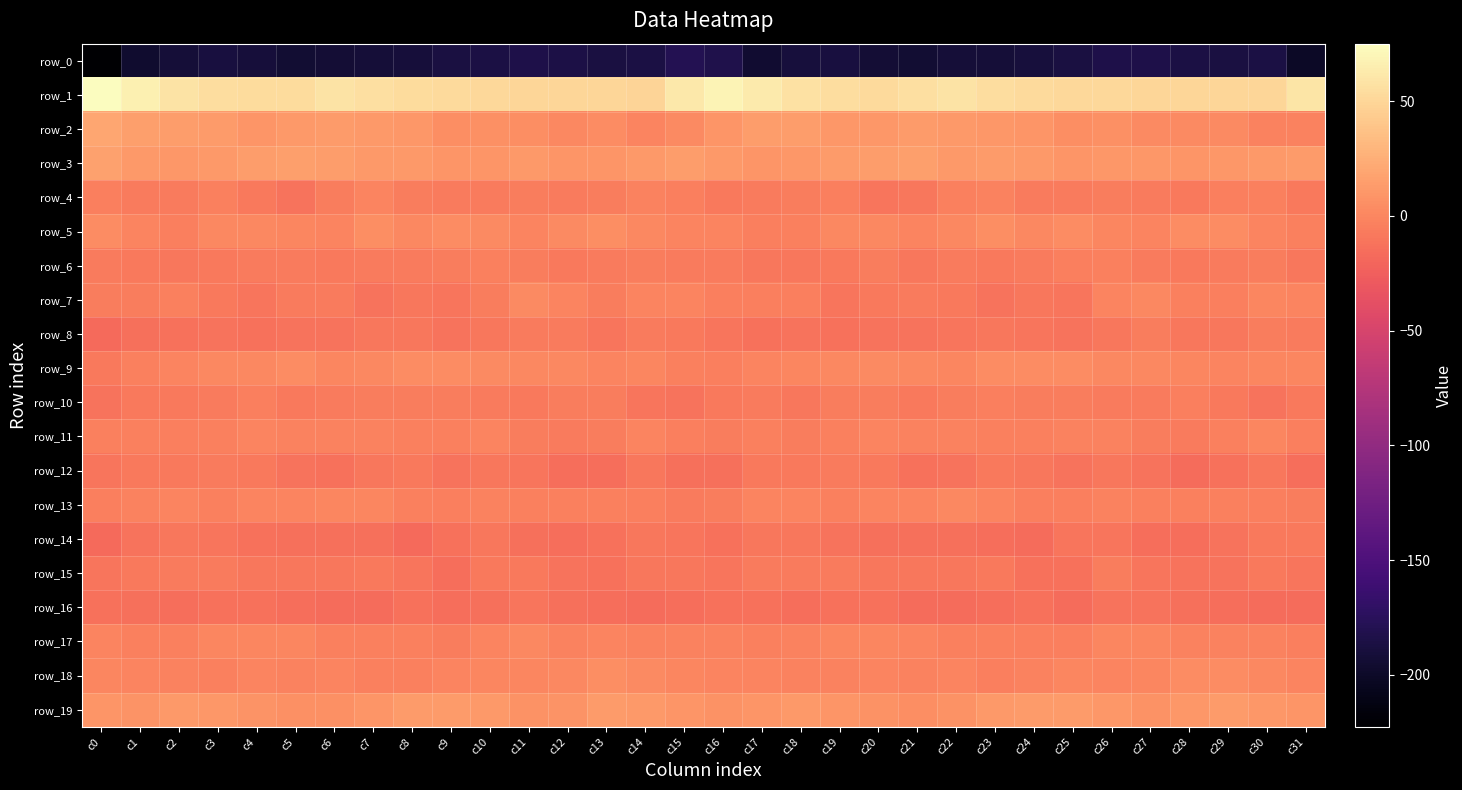

Reading left to right, transcribe all the data shown in this chart.

row_0: c0=-222.7	c1=-196.1	c2=-191.7	c3=-188.3	c4=-190.7	c5=-194.4	c6=-192.8	c7=-191.5	c8=-190.8	c9=-187.4	c10=-185.8	c11=-183.3	c12=-185.1	c13=-187.5	c14=-186.6	c15=-178.6	c16=-183.1	c17=-194.8	c18=-189.5	c19=-188.8	c20=-192.6	c21=-194.3	c22=-191.6	c23=-191.9	c24=-189.0	c25=-187.3	c26=-184.0	c27=-183.9	c28=-186.1	c29=-187.3	c30=-186.1	c31=-200.7
row_1: c0=75.1	c1=66.9	c2=58.2	c3=55.0	c4=53.4	c5=53.7	c6=58.6	c7=56.0	c8=53.4	c9=51.9	c10=51.8	c11=50.7	c12=50.1	c13=49.9	c14=49.2	c15=61.8	c16=68.9	c17=62.4	c18=56.5	c19=54.3	c20=53.0	c21=55.5	c22=58.7	c23=54.2	c24=53.0	c25=51.8	c26=51.6	c27=50.3	c28=50.0	c29=49.6	c30=50.1	c31=59.8
row_2: c0=19.7	c1=15.7	c2=14.3	c3=12.4	c4=9.3	c5=11.9	c6=13.0	c7=11.2	c8=11.0	c9=5.3	c10=5.3	c11=4.3	c12=1.2	c13=3.1	c14=-0.9	c15=2.3	c16=9.4	c17=14.0	c18=13.8	c19=10.7	c20=10.0	c21=12.8	c22=12.2	c23=11.1	c24=9.3	c25=4.5	c26=5.7	c27=2.2	c28=2.5	c29=2.0	c30=-2.2	c31=-2.1
row_3: c0=16.0	c1=11.8	c2=10.1	c3=12.2	c4=14.4	c5=14.9	c6=13.5	c7=11.9	c8=12.2	c9=9.6	c10=9.5	c11=11.4	c12=9.7	c13=9.8	c14=11.8	c15=13.8	c16=11.3	c17=9.7	c18=10.6	c19=13.4	c20=14.5	c21=15.4	c22=11.9	c23=12.6	c24=11.1	c25=9.5	c26=10.3	c27=11.1	c28=9.1	c29=11.1	c30=11.6	c31=12.3
row_4: c0=-4.4	c1=-6.4	c2=-6.6	c3=-3.8	c4=-8.0	c5=-11.8	c6=-5.8	c7=-1.3	c8=-5.6	c9=-6.7	c10=-6.3	c11=-6.1	c12=-7.2	c13=-6.2	c14=-2.2	c15=-4.3	c16=-8.2	c17=-7.4	c18=-5.6	c19=-4.4	c20=-10.7	c21=-9.7	c22=-3.7	c23=-1.7	c24=-6.8	c25=-6.4	c26=-6.1	c27=-6.3	c28=-7.5	c29=-4.1	c30=-3.3	c31=-7.8
row_5: c0=3.3	c1=-1.5	c2=-4.8	c3=0.7	c4=1.6	c5=-0.4	c6=-0.9	c7=4.7	c8=1.7	c9=3.1	c10=2.2	c11=-1.4	c12=2.2	c13=4.5	c14=1.0	c15=-1.2	c16=-1.0	c17=-4.3	c18=-3.0	c19=1.5	c20=1.2	c21=-1.6	c22=1.5	c23=4.2	c24=1.4	c25=3.8	c26=0.5	c27=-0.6	c28=3.7	c29=3.4	c30=-0.8	c31=-3.9
row_6: c0=-6.5	c1=-8.5	c2=-9.5	c3=-8.4	c4=-6.5	c5=-7.5	c6=-8.6	c7=-6.9	c8=-7.1	c9=-5.3	c10=-3.3	c11=-5.7	c12=-7.6	c13=-7.2	c14=-5.8	c15=-6.7	c16=-7.1	c17=-9.4	c18=-9.2	c19=-8.1	c20=-5.6	c21=-9.2	c22=-7.0	c23=-7.7	c24=-6.6	c25=-4.3	c26=-3.5	c27=-6.8	c28=-7.8	c29=-6.7	c30=-5.9	c31=-8.9
row_7: c0=-5.6	c1=-5.2	c2=-3.2	c3=-8.6	c4=-10.1	c5=-7.3	c6=-6.9	c7=-11.6	c8=-9.1	c9=-10.5	c10=-5.6	c11=1.9	c12=-1.4	c13=-6.1	c14=-1.5	c15=-1.6	c16=-4.1	c17=-4.0	c18=-4.6	c19=-10.4	c20=-8.6	c21=-6.9	c22=-8.3	c23=-11.8	c24=-8.7	c25=-10.3	c26=-1.5	c27=1.5	c28=-4.0	c29=-4.8	c30=-0.4	c31=-1.6
row_8: c0=-17.4	c1=-13.9	c2=-12.3	c3=-11.5	c4=-12.3	c5=-11.2	c6=-11.2	c7=-9.1	c8=-9.7	c9=-11.5	c10=-9.7	c11=-6.9	c12=-7.3	c13=-10.0	c14=-6.3	c15=-8.6	c16=-10.9	c17=-12.9	c18=-11.4	c19=-12.2	c20=-11.2	c21=-11.8	c22=-10.0	c23=-9.4	c24=-10.2	c25=-11.3	c26=-8.8	c27=-6.1	c28=-8.9	c29=-9.0	c30=-5.7	c31=-6.9
row_9: c0=-8.2	c1=-3.3	c2=-0.8	c3=1.1	c4=1.7	c5=3.1	c6=-0.3	c7=1.8	c8=3.6	c9=3.2	c10=2.7	c11=1.3	c12=0.8	c13=-1.3	c14=-0.0	c15=-3.0	c16=-4.3	c17=-1.6	c18=0.1	c19=1.4	c20=2.7	c21=1.8	c22=-0.0	c23=3.3	c24=3.1	c25=3.2	c26=1.8	c27=1.8	c28=-0.2	c29=-1.2	c30=0.3	c31=-0.4
row_10: c0=-11.5	c1=-8.0	c2=-8.6	c3=-7.1	c4=-5.0	c5=-8.4	c6=-7.1	c7=-5.2	c8=-5.3	c9=-6.0	c10=-6.8	c11=-7.6	c12=-5.3	c13=-6.3	c14=-10.7	c15=-11.5	c16=-8.1	c17=-7.1	c18=-9.0	c19=-5.5	c20=-6.2	c21=-8.4	c22=-6.2	c23=-4.7	c24=-5.9	c25=-6.2	c26=-7.5	c27=-6.5	c28=-5.1	c29=-7.8	c30=-11.0	c31=-8.5
row_11: c0=-3.3	c1=-3.4	c2=-4.8	c3=-4.0	c4=-1.0	c5=-2.2	c6=-2.3	c7=-2.8	c8=-3.4	c9=-3.1	c10=-1.0	c11=-5.3	c12=-6.5	c13=-5.4	c14=-0.6	c15=-4.3	c16=-5.8	c17=-3.4	c18=-5.2	c19=-3.1	c20=-0.6	c21=-2.7	c22=-2.2	c23=-3.1	c24=-3.8	c25=-1.8	c26=-2.6	c27=-6.0	c28=-6.4	c29=-3.6	c30=0.2	c31=-4.9
row_12: c0=-10.3	c1=-7.8	c2=-8.6	c3=-7.1	c4=-7.5	c5=-11.2	c6=-12.7	c7=-8.9	c8=-8.1	c9=-12.1	c10=-9.1	c11=-10.5	c12=-14.9	c13=-14.9	c14=-9.7	c15=-14.2	c16=-13.6	c17=-8.0	c18=-8.0	c19=-7.3	c20=-8.4	c21=-12.5	c22=-11.9	c23=-7.8	c24=-9.7	c25=-11.6	c26=-9.0	c27=-12.0	c28=-15.9	c29=-12.7	c30=-9.3	c31=-14.6
row_13: c0=-4.5	c1=-1.9	c2=-1.3	c3=-2.9	c4=-1.3	c5=-1.4	c6=0.0	c7=0.6	c8=-3.7	c9=-5.1	c10=-2.4	c11=-2.9	c12=-3.8	c13=-3.2	c14=-5.0	c15=-7.2	c16=-5.5	c17=-1.0	c18=-1.6	c19=-2.8	c20=-1.2	c21=-1.1	c22=0.8	c23=-0.9	c24=-4.4	c25=-4.5	c26=-2.2	c27=-3.3	c28=-3.7	c29=-3.2	c30=-5.1	c31=-5.3
row_14: c0=-17.4	c1=-12.0	c2=-8.9	c3=-10.2	c4=-12.9	c5=-13.8	c6=-13.9	c7=-13.7	c8=-17.0	c9=-13.2	c10=-8.8	c11=-14.1	c12=-14.7	c13=-13.3	c14=-8.8	c15=-10.0	c16=-12.8	c17=-9.5	c18=-9.0	c19=-11.3	c20=-13.6	c21=-13.7	c22=-13.6	c23=-14.7	c24=-16.4	c25=-10.7	c26=-10.7	c27=-14.7	c28=-14.5	c29=-11.7	c30=-7.8	c31=-7.8
row_15: c0=-10.8	c1=-8.0	c2=-6.7	c3=-6.8	c4=-9.0	c5=-9.7	c6=-9.7	c7=-8.2	c8=-10.4	c9=-14.7	c10=-7.6	c11=-7.8	c12=-11.5	c13=-12.2	c14=-9.7	c15=-9.1	c16=-10.4	c17=-6.4	c18=-7.3	c19=-7.1	c20=-9.5	c21=-9.5	c22=-9.7	c23=-7.6	c24=-13.0	c25=-12.8	c26=-6.1	c27=-9.8	c28=-11.6	c29=-11.9	c30=-8.4	c31=-10.4
row_16: c0=-12.9	c1=-13.4	c2=-14.6	c3=-13.3	c4=-12.6	c5=-14.9	c6=-16.0	c7=-15.9	c8=-12.7	c9=-15.4	c10=-13.4	c11=-9.9	c12=-13.3	c13=-14.7	c14=-15.9	c15=-14.5	c16=-12.8	c17=-12.9	c18=-15.2	c19=-12.3	c20=-13.2	c21=-15.8	c22=-16.2	c23=-14.6	c24=-13.1	c25=-15.7	c26=-11.5	c27=-11.0	c28=-13.8	c29=-15.4	c30=-15.8	c31=-16.1
row_17: c0=-1.3	c1=-3.5	c2=-3.5	c3=-0.0	c4=0.1	c5=-0.4	c6=-2.9	c7=-4.0	c8=-3.4	c9=-6.2	c10=-1.3	c11=1.3	c12=-2.5	c13=-1.6	c14=-2.3	c15=-2.5	c16=-2.6	c17=-3.5	c18=-2.4	c19=0.6	c20=-0.1	c21=-1.3	c22=-3.5	c23=-3.4	c24=-4.7	c25=-5.1	c26=0.5	c27=-0.2	c28=-2.2	c29=-2.1	c30=-2.7	c31=-4.6
row_18: c0=0.2	c1=-0.6	c2=-2.1	c3=-3.3	c4=-1.0	c5=-2.1	c6=-0.7	c7=-3.4	c8=-3.4	c9=-0.8	c10=-0.2	c11=-0.4	c12=1.7	c13=4.8	c14=2.1	c15=-0.0	c16=-1.3	c17=-1.0	c18=-2.7	c19=-2.8	c20=-0.9	c21=-2.2	c22=-0.6	c23=-4.3	c24=-2.2	c25=-0.2	c26=-0.5	c27=-0.1	c28=3.7	c29=3.8	c30=1.3	c31=-1.0
row_19: c0=9.4	c1=8.6	c2=11.3	c3=10.2	c4=8.3	c5=5.6	c6=5.7	c7=9.9	c8=13.1	c9=12.7	c10=12.1	c11=7.2	c12=8.3	c13=13.4	c14=11.5	c15=8.9	c16=7.6	c17=9.5	c18=11.3	c19=9.5	c20=7.1	c21=5.3	c22=6.8	c23=11.8	c24=12.8	c25=13.0	c26=10.2	c27=6.5	c28=10.6	c29=13.4	c30=10.3	c31=8.9